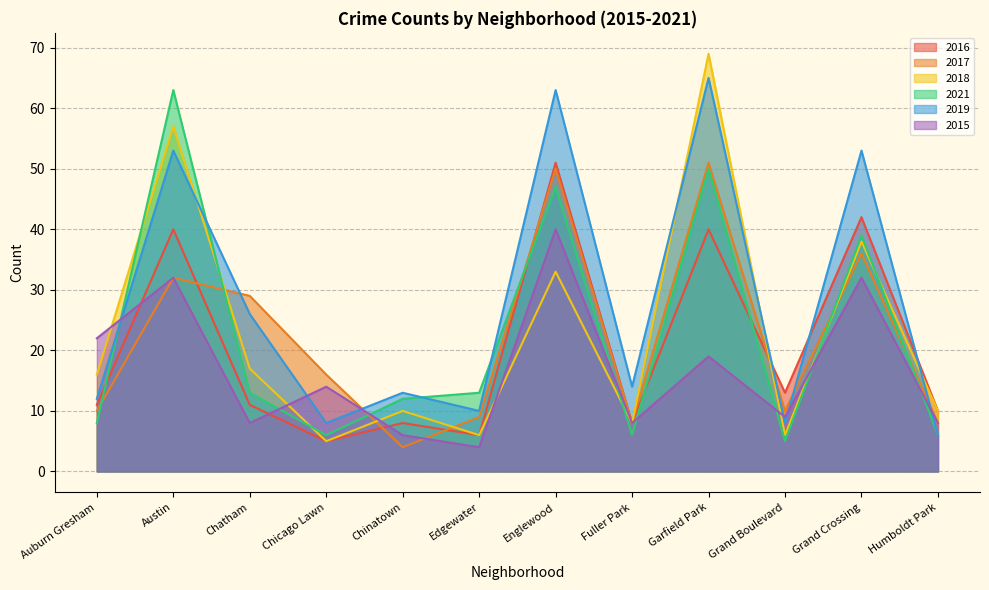

Is the value of 2016 at Auburn Gresham greater than the value of 2021 at Grand Boulevard?

Yes